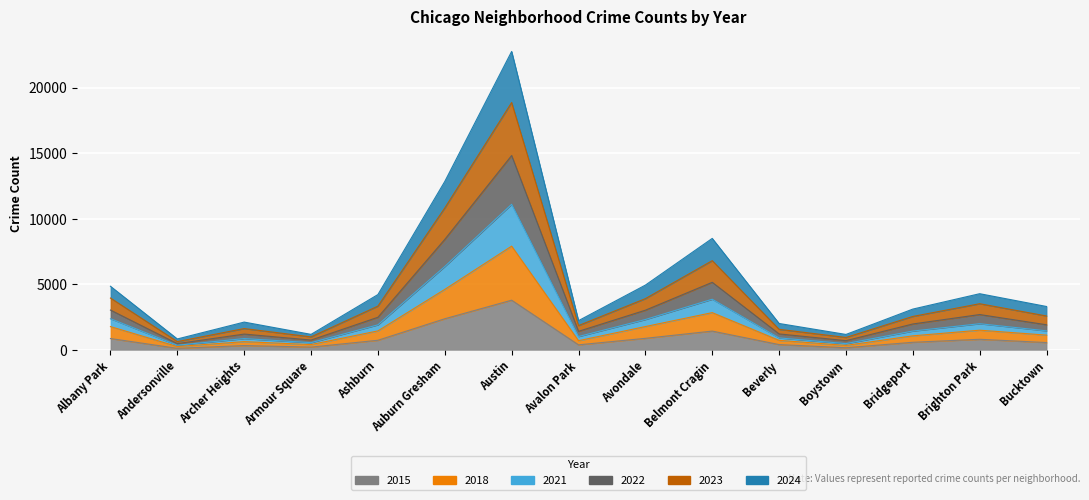

Rank the categories by 2018 value from highest to lowest.

Austin, Auburn Gresham, Belmont Cragin, Albany Park, Avondale, Brighton Park, Ashburn, Bucktown, Bridgeport, Avalon Park, Beverly, Archer Heights, Armour Square, Boystown, Andersonville